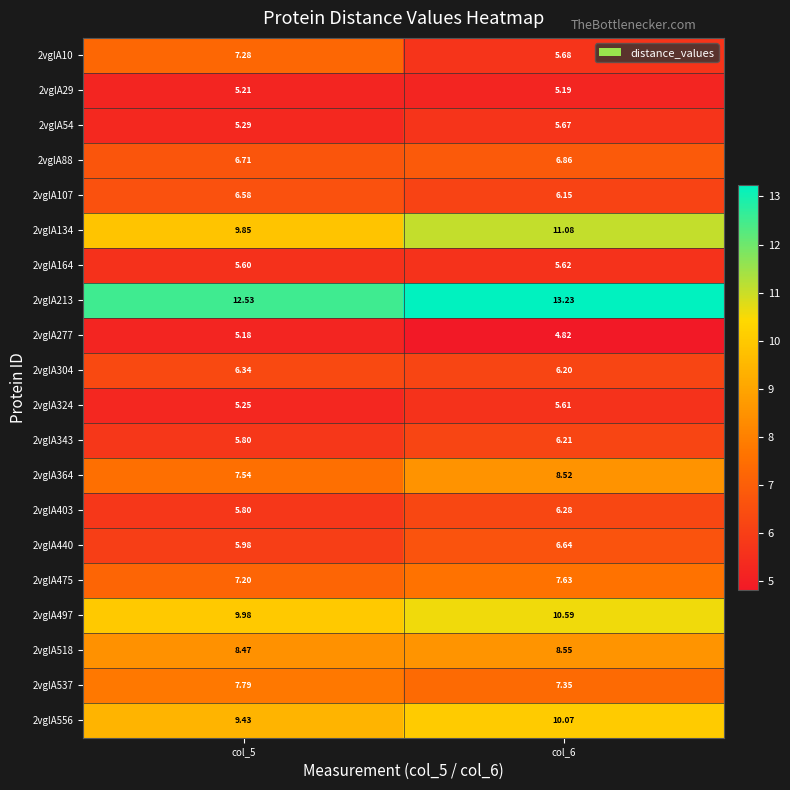

Is the value of 2vglA304 at col_6 greater than the value of 2vglA556 at col_5?

No